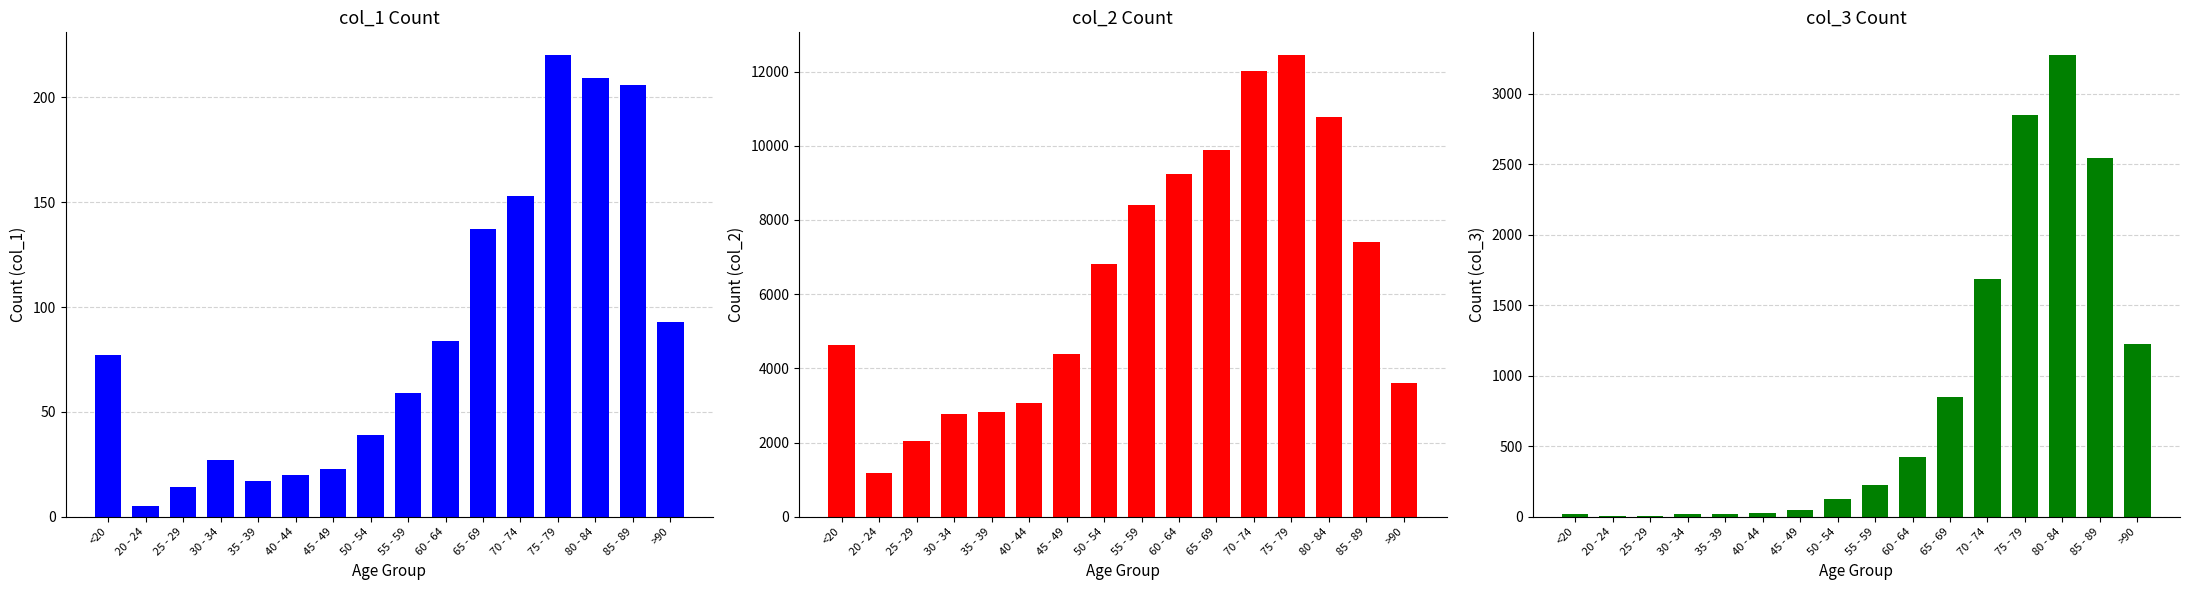

Which label corresponds to the largest value in the chart?

75 - 79